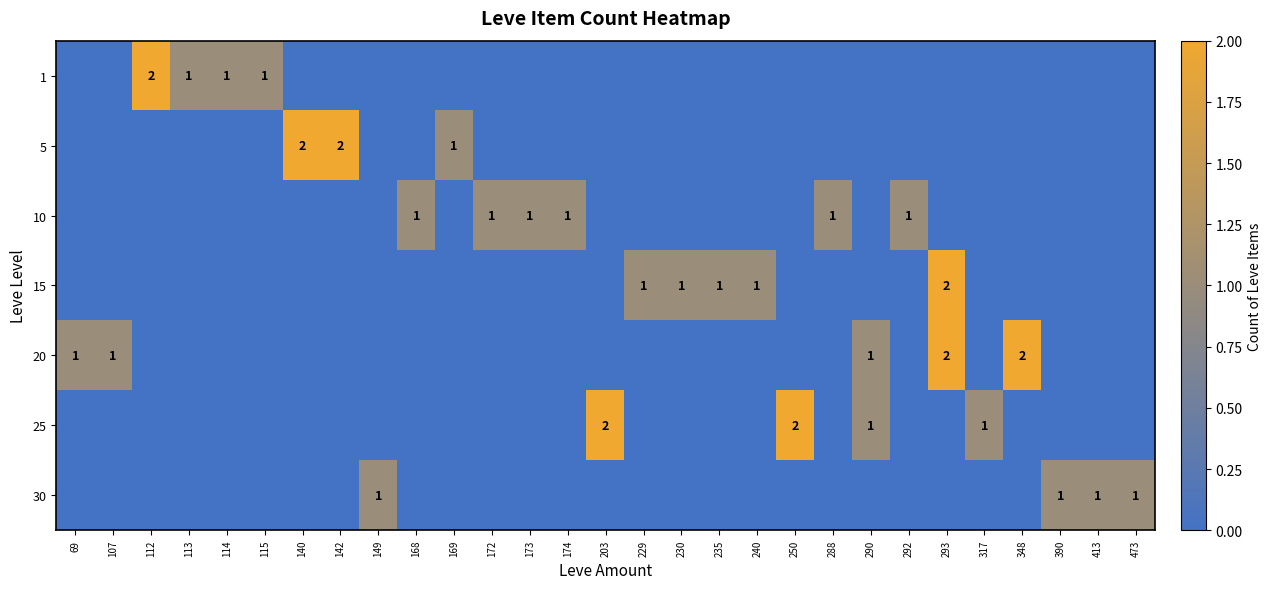

How many values in 5 are above zero?

3